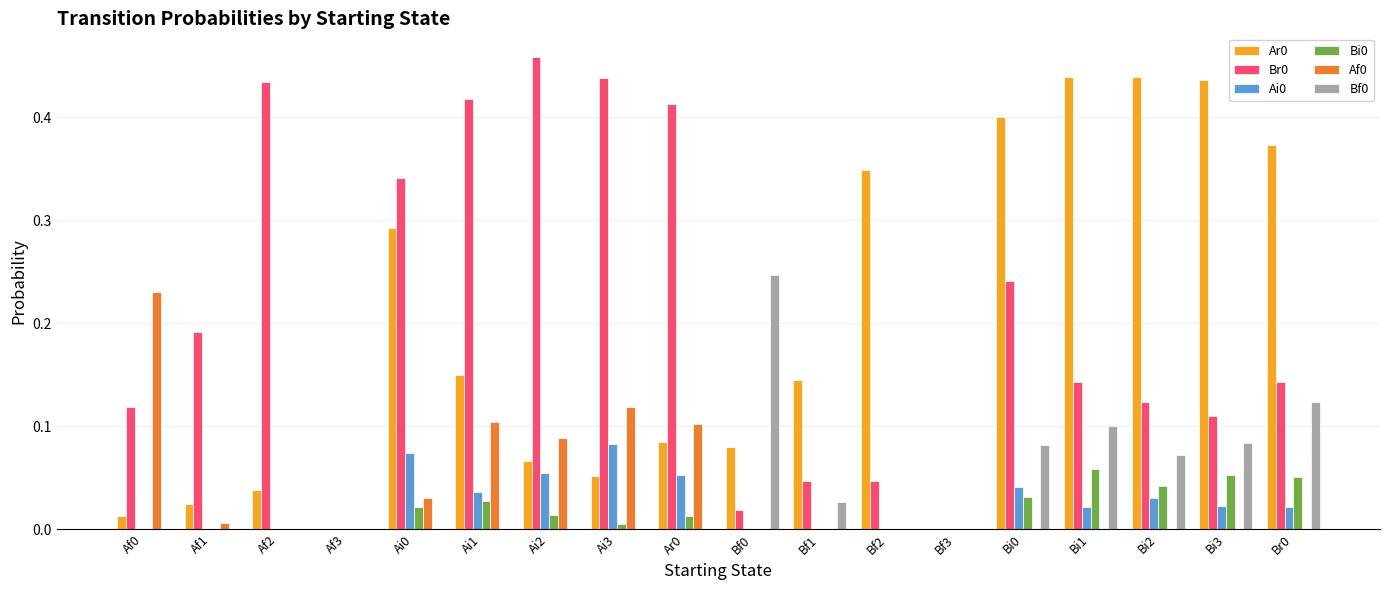

The value of Bf0 at Af0 is 0.0. True or false?

True